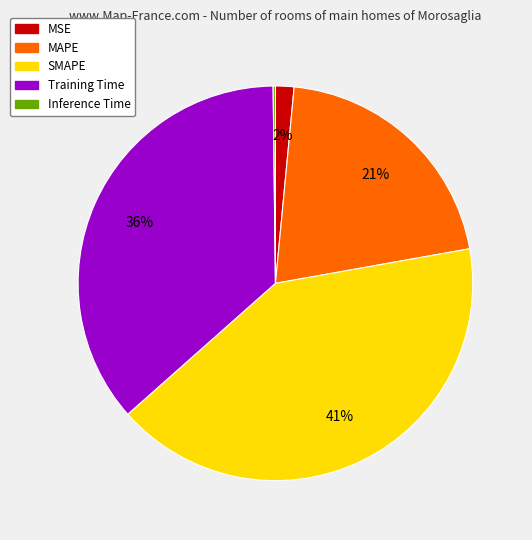

Which has a higher value, Training Time or MAPE?

Training Time